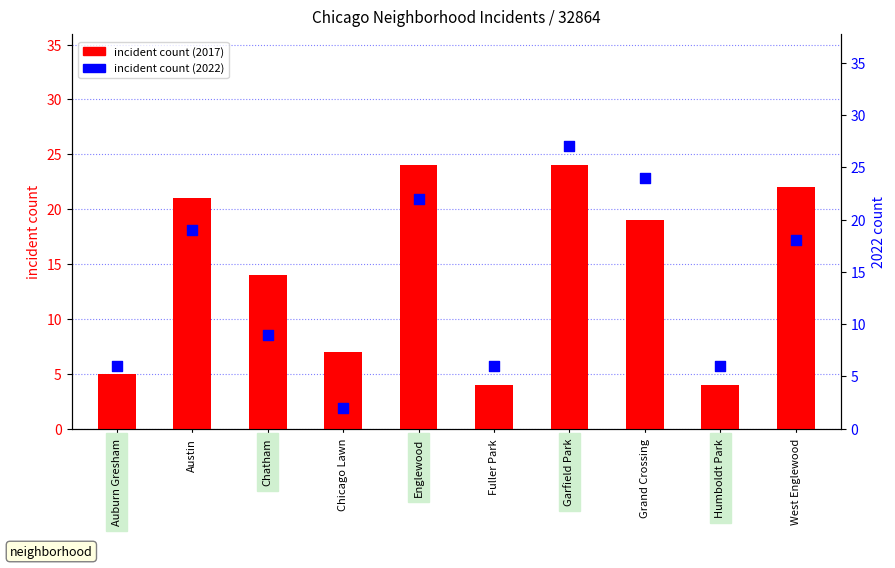

Which series reaches the maximum Y coordinate?

incident count (2022)